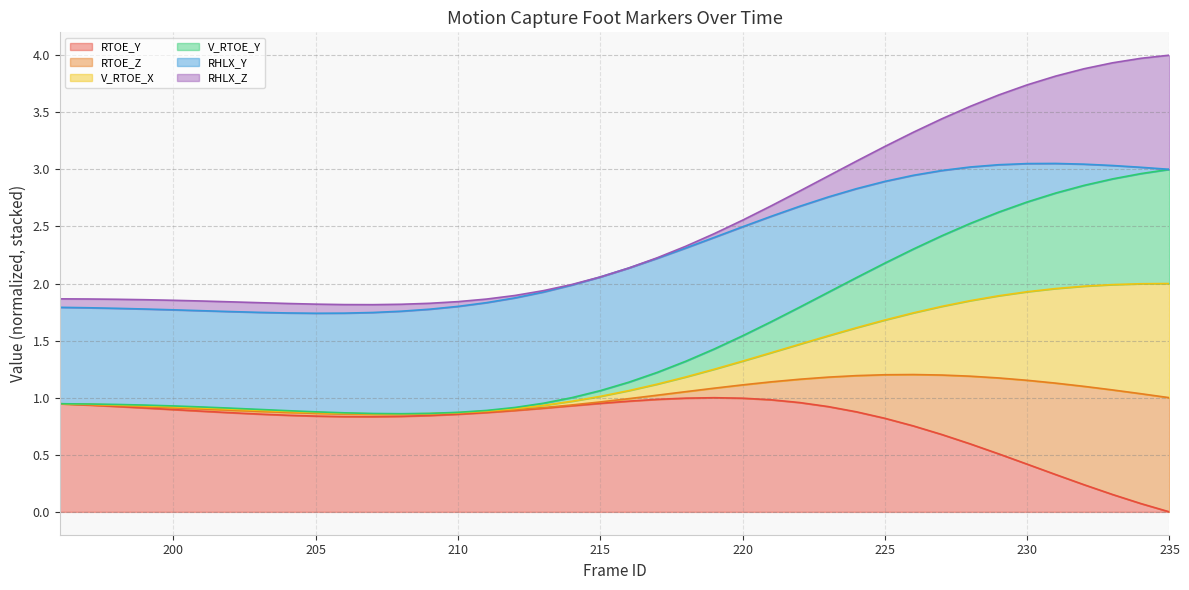

What is the total value across all series at 225?

3.2